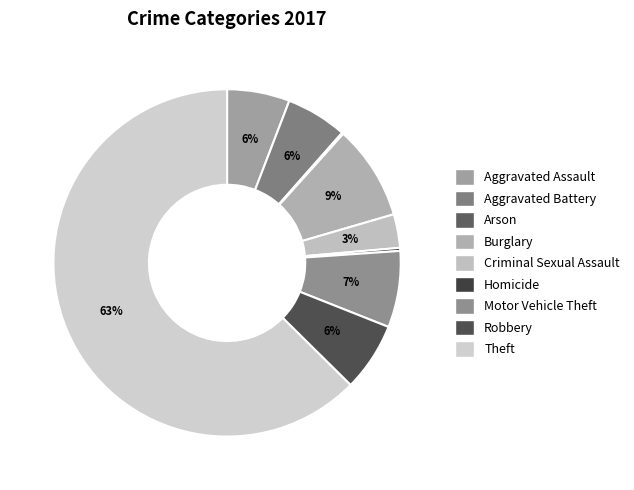

True or false: Aggravated Battery accounts for 1% of the total.

False